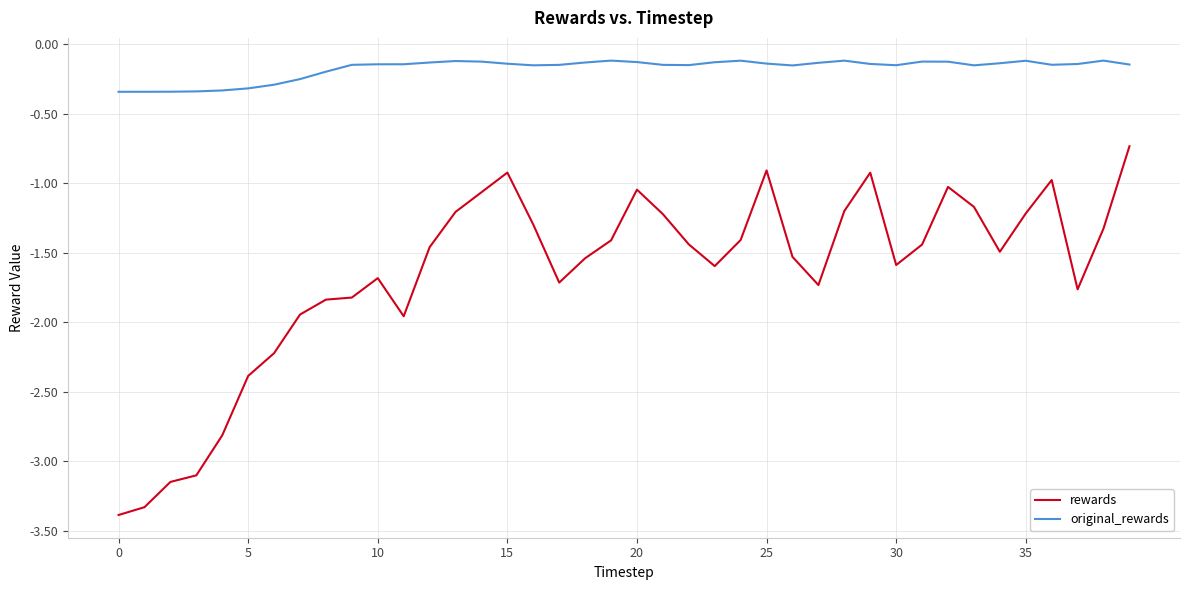

Which series has the largest range (max minus min)?

rewards